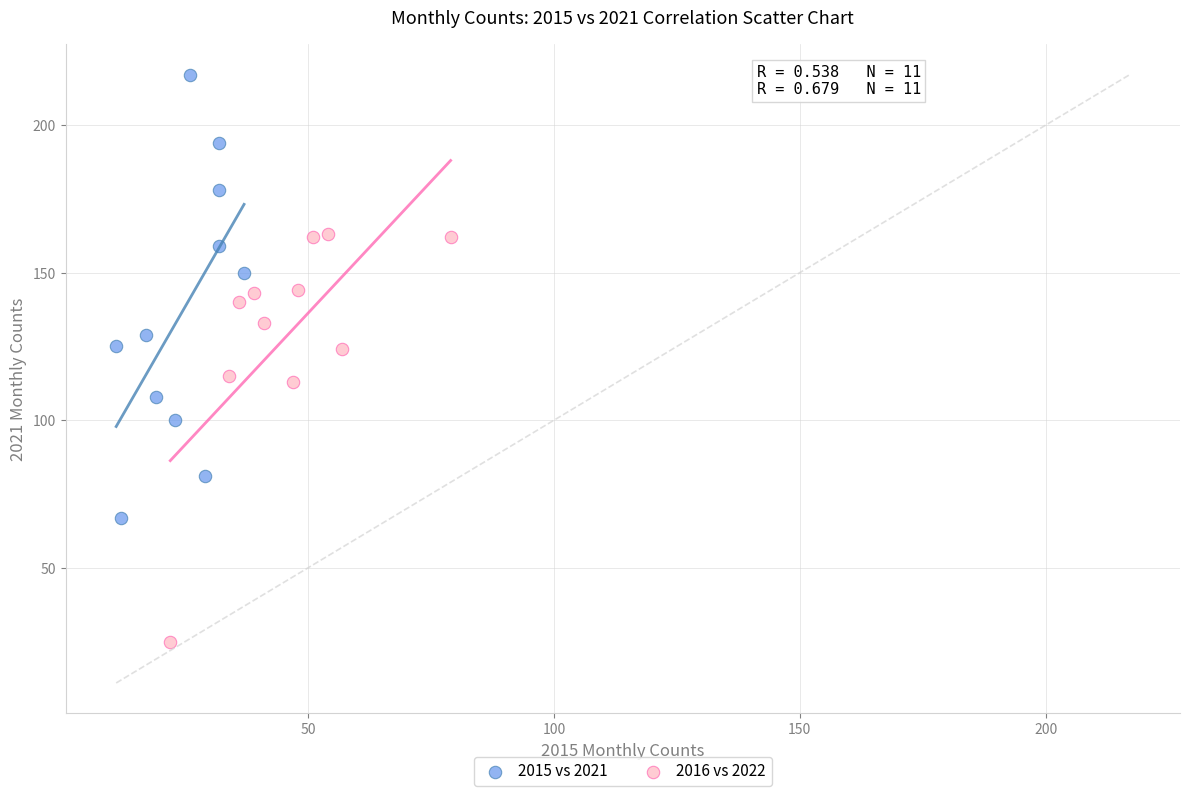

Which series reaches the maximum Y coordinate?

2015 vs 2021